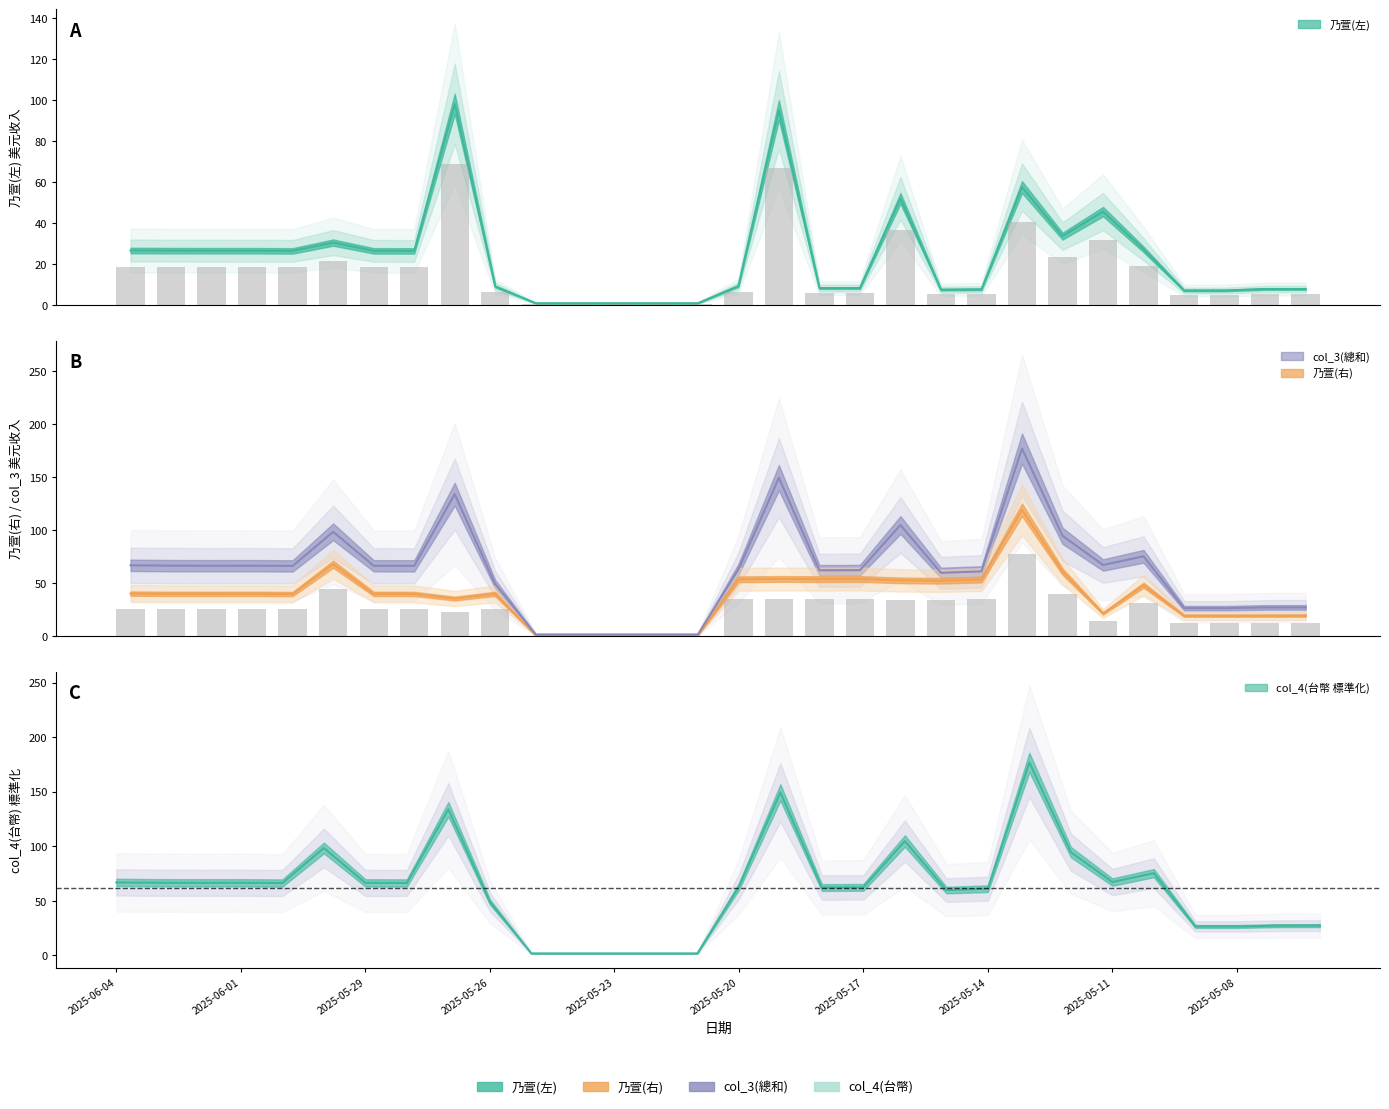

Rank the categories by 乃萱(右) value from lowest to highest.

2025-05-25, 2025-05-24, 2025-05-23, 2025-05-22, 2025-05-21, 2025-05-08, 2025-05-07, 2025-05-09, 2025-05-06, 2025-05-11, 2025-05-27, 2025-05-31, 2025-05-28, 2025-06-02, 2025-05-29, 2025-05-26, 2025-06-03, 2025-06-01, 2025-06-04, 2025-05-10, 2025-05-15, 2025-05-16, 2025-05-14, 2025-05-20, 2025-05-18, 2025-05-17, 2025-05-19, 2025-05-12, 2025-05-30, 2025-05-13